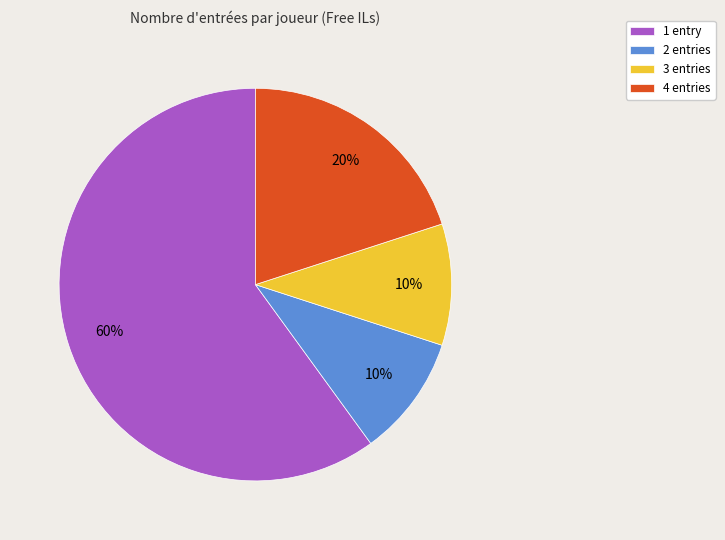

True or false: 2 entries accounts for 10% of the total.

True